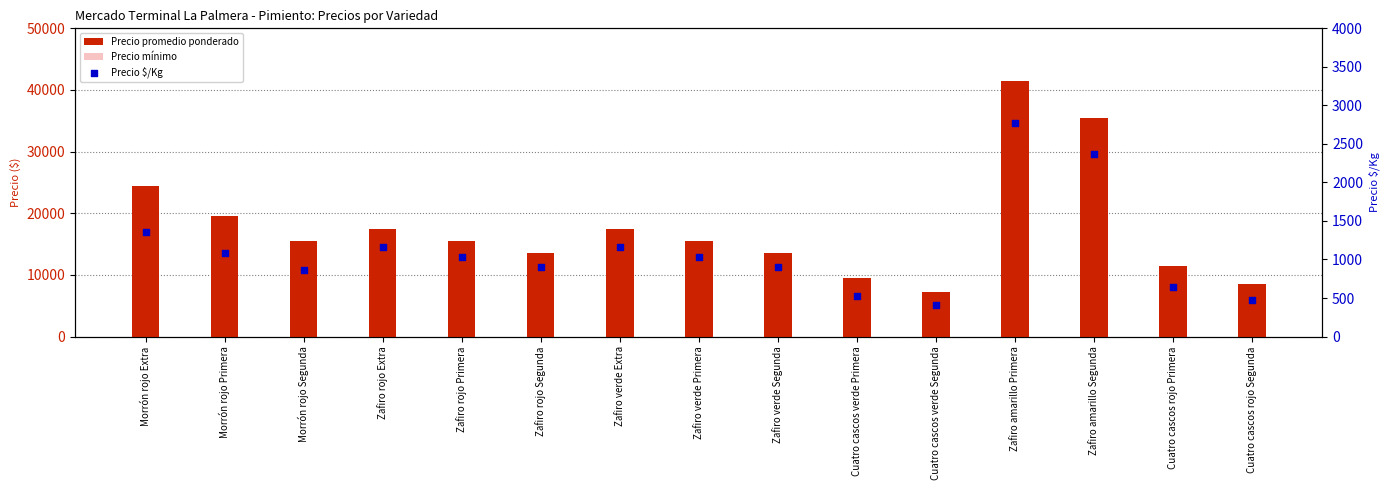

What are all the series names shown in the legend?

Precio promedio ponderado, Precio mínimo, Precio $/Kg